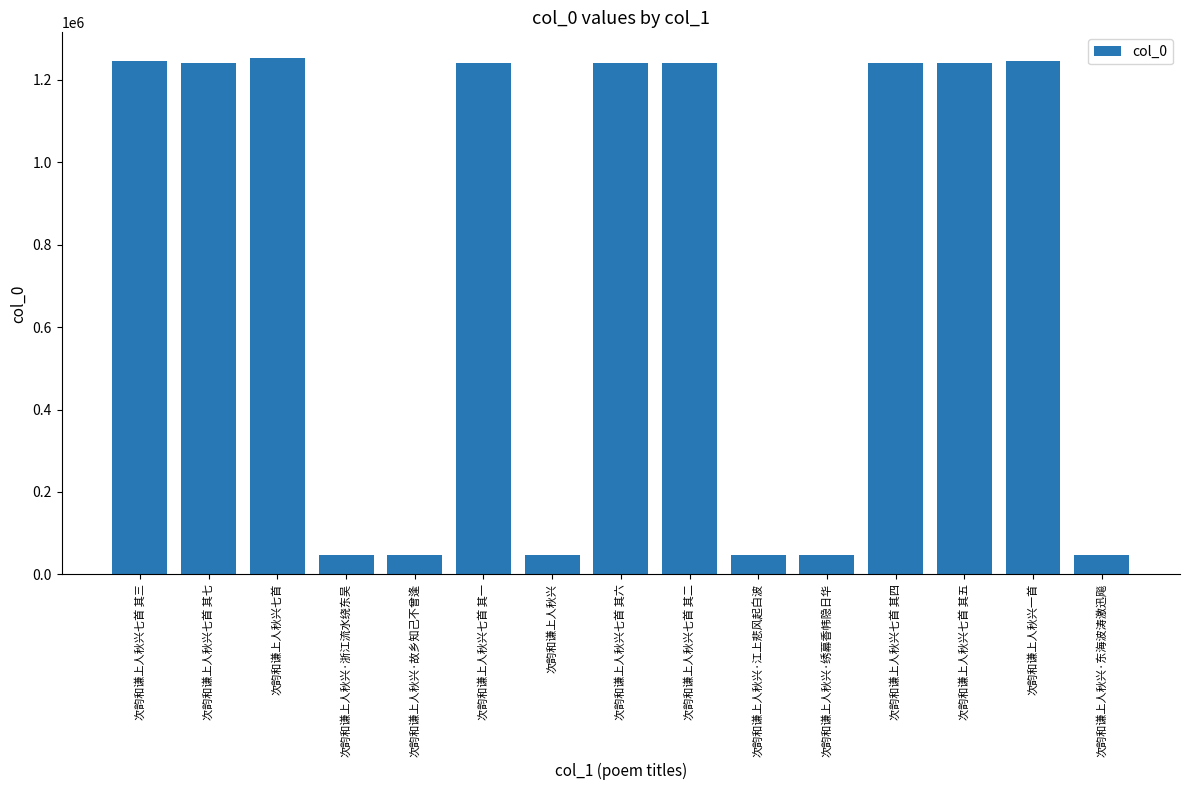

Where does the data first go above 1241335?

次韵和谦上人秋兴七首 其三